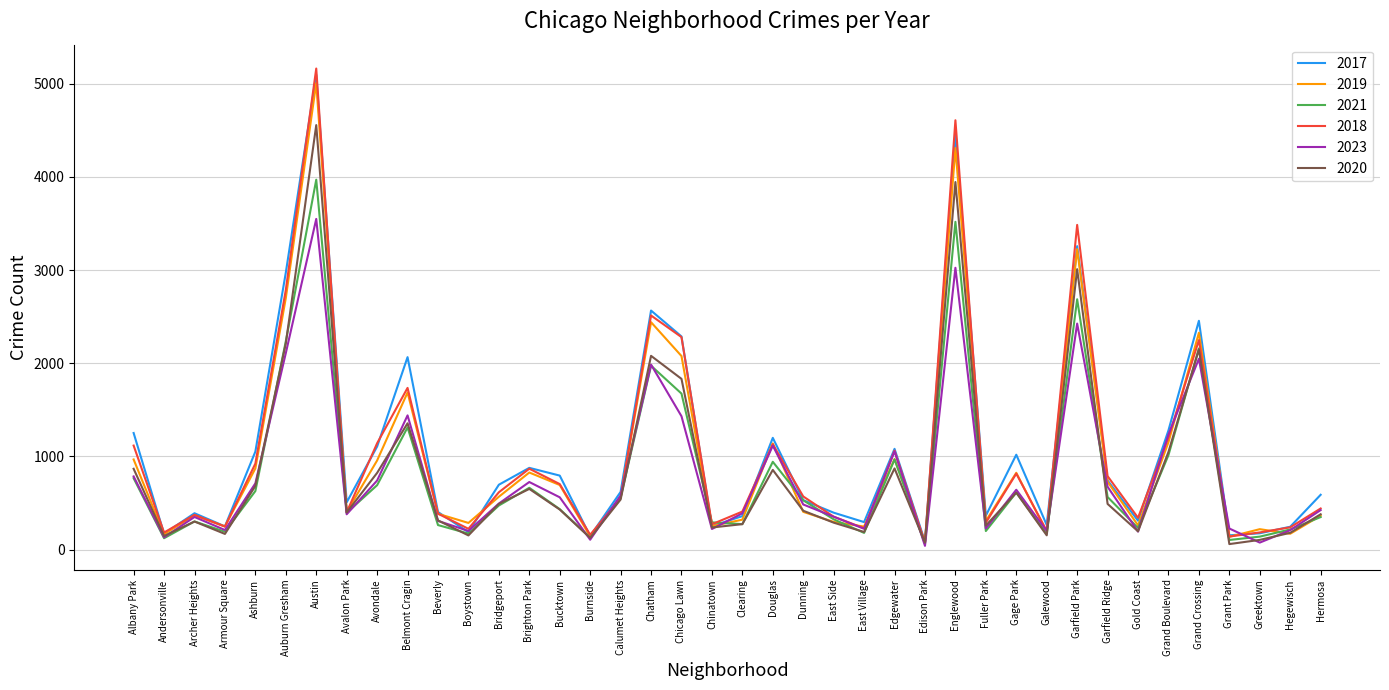

What is the difference between the maximum and second lowest values in the 2018 series?

5022